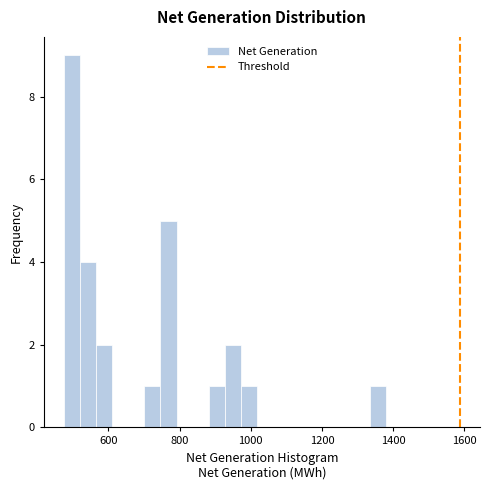

Around what value on the x-axis is the tallest bar? Give the approximate position of its centre, as read against the axis.

500